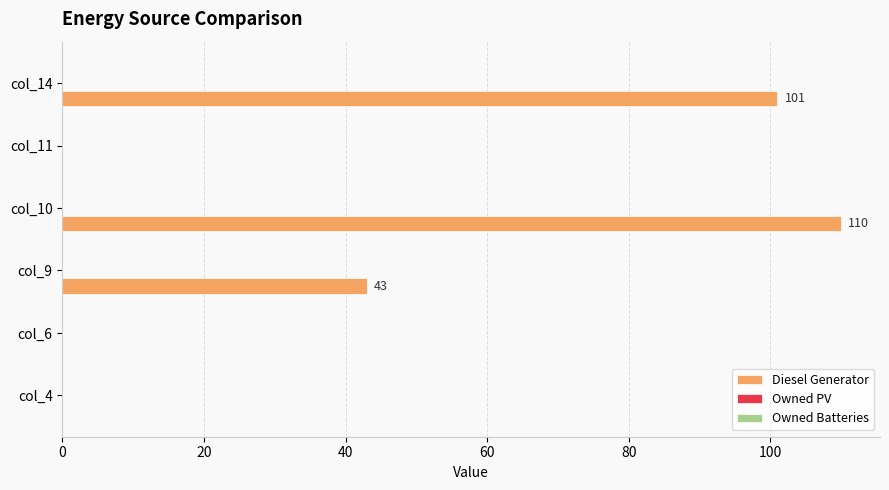

Is it true that the value at col_4 is 0?

True